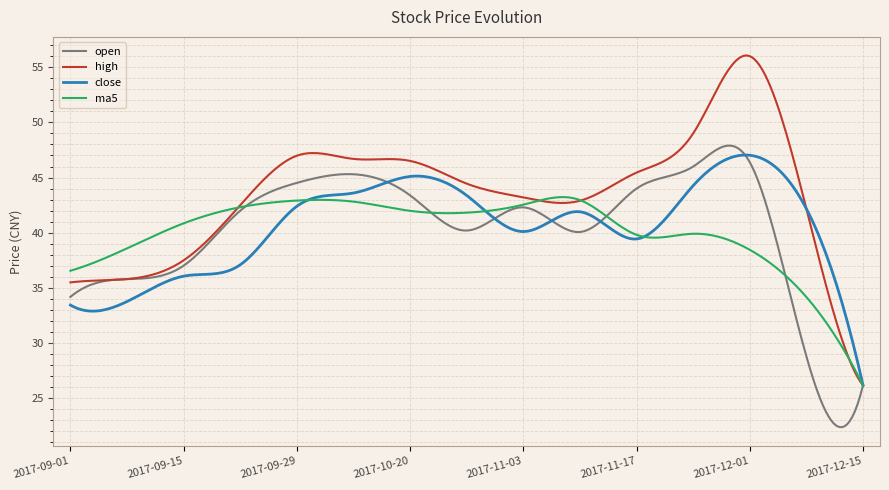

What is the highest value of the open series?

47.9